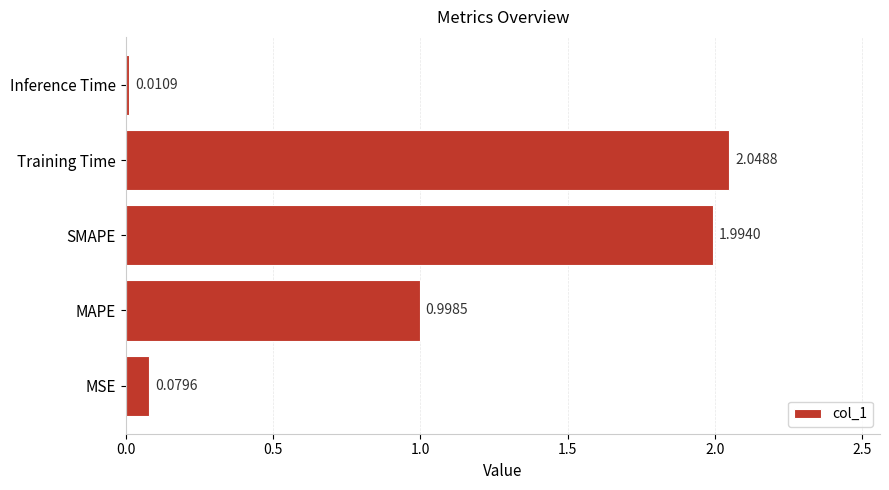

Which has a higher value, MAPE or Training Time?

Training Time